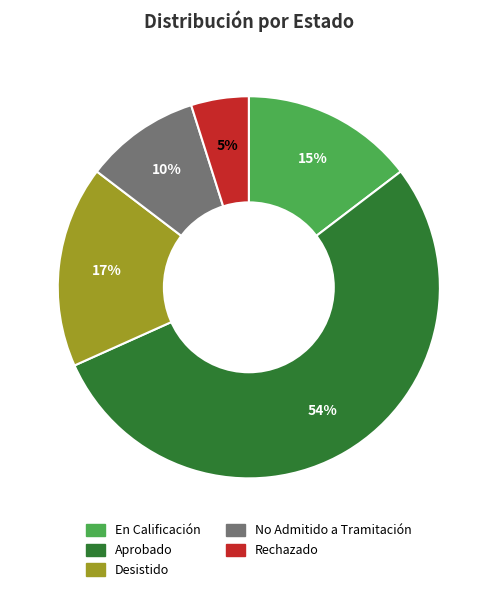

What percentage is the En Calificación slice, to the nearest percent?

15%